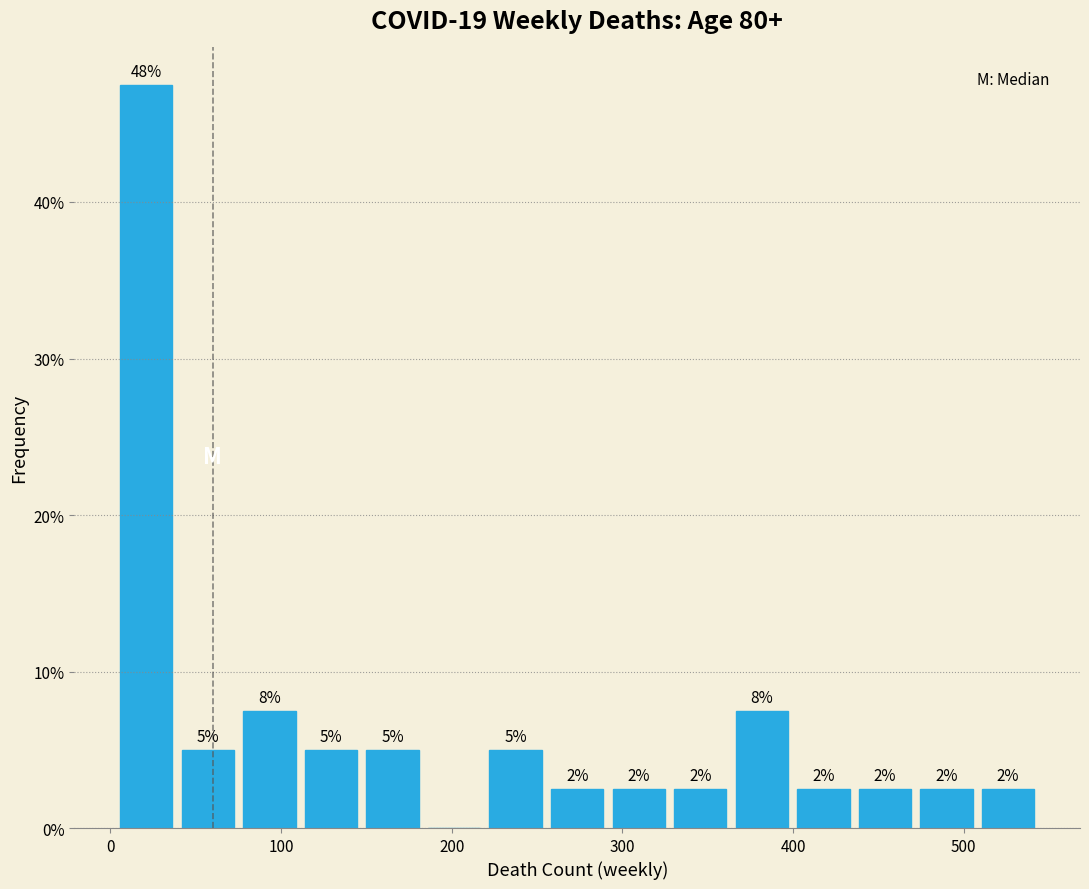

Read against the x-axis, roughly where is the centre of the tallest bar?

20